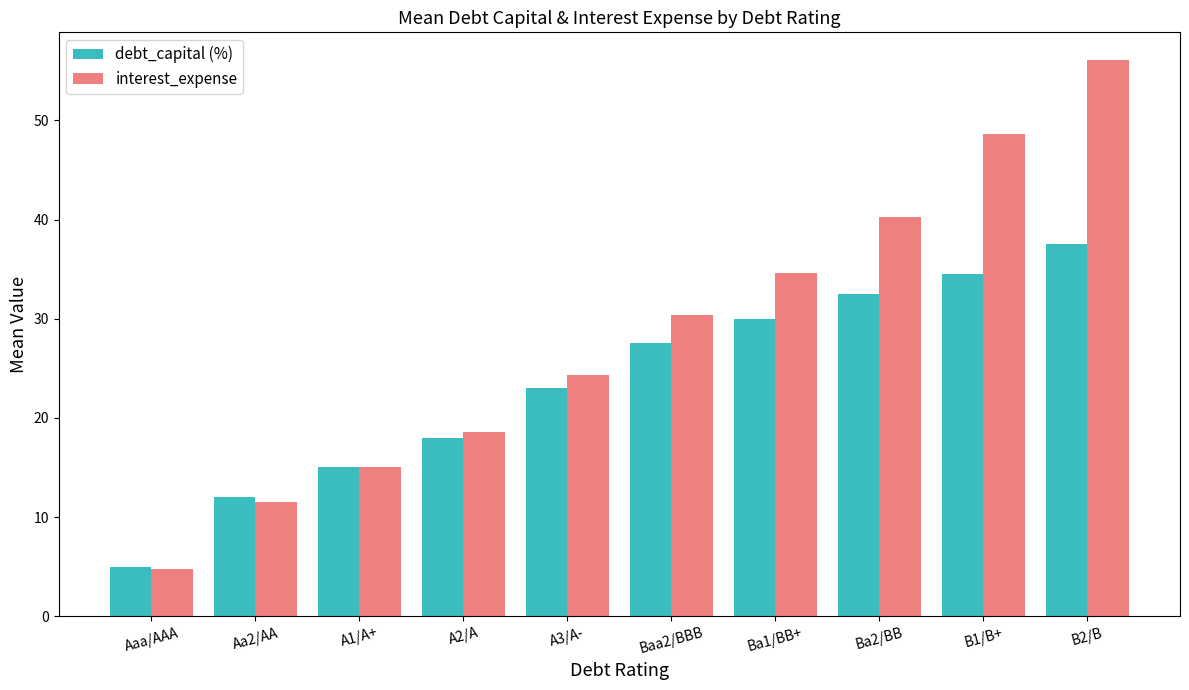

Rank the series by their maximum value, from lowest to highest.

debt_capital (%), interest_expense